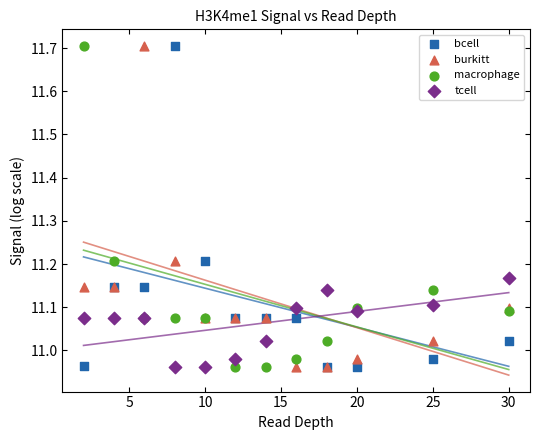

What are all the series names shown in the legend?

bcell, burkitt, macrophage, tcell